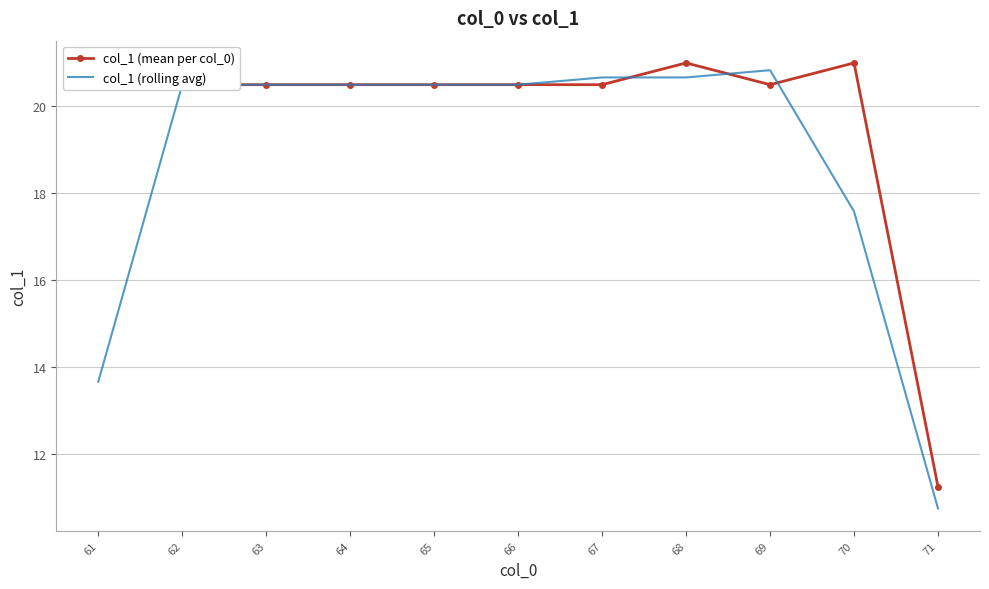

What is the difference between the second highest and second lowest values in the col_1 (rolling avg) series?

7.0